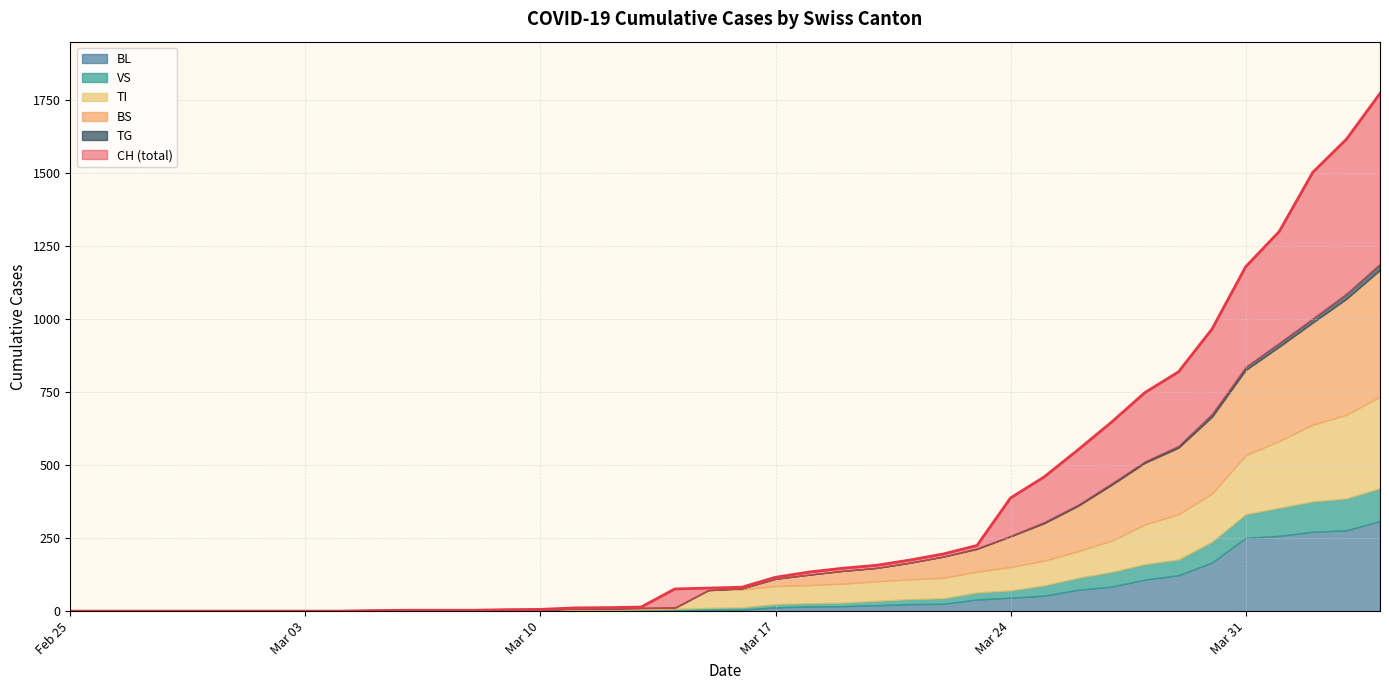

How many values in the TI series exceed 61?

19